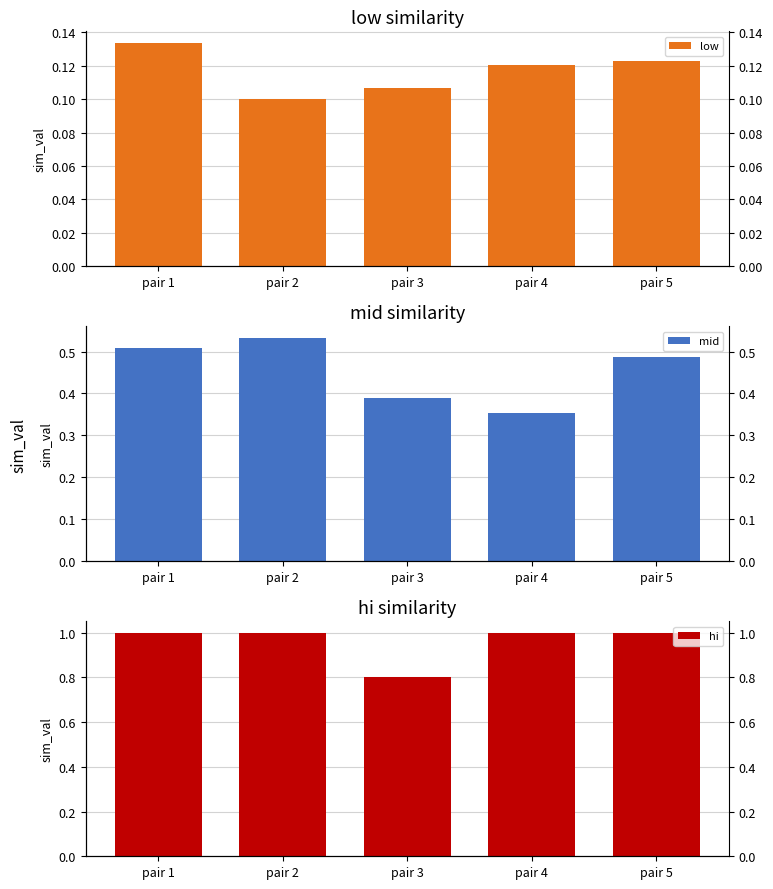

How many low values are between 0 and 1?

5